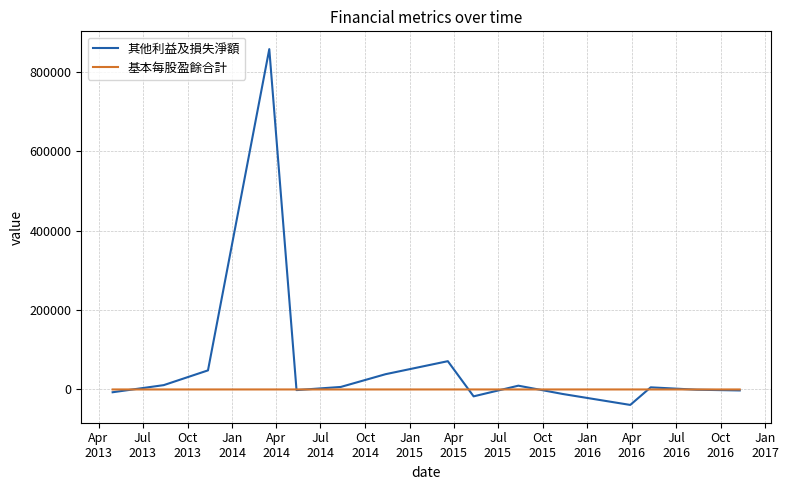

Rank the series by their average value, from lowest to highest.

基本每股盈餘合計, 其他利益及損失淨額